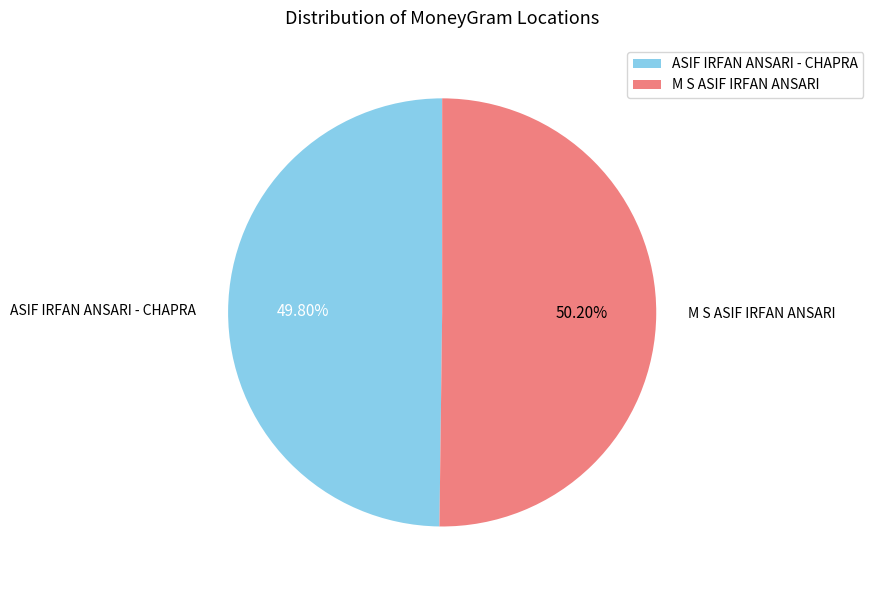

To the nearest percent, what portion does ASIF IRFAN ANSARI - CHAPRA represent?

50%